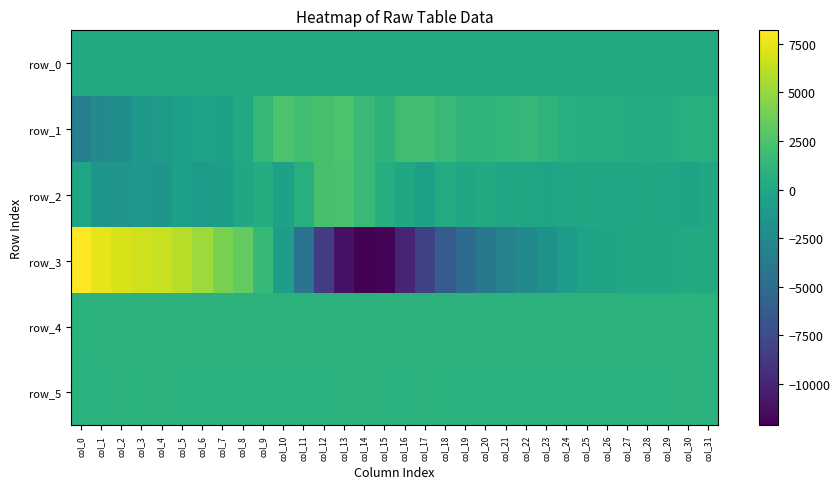

Between col_23 and col_20, which is larger?

col_23